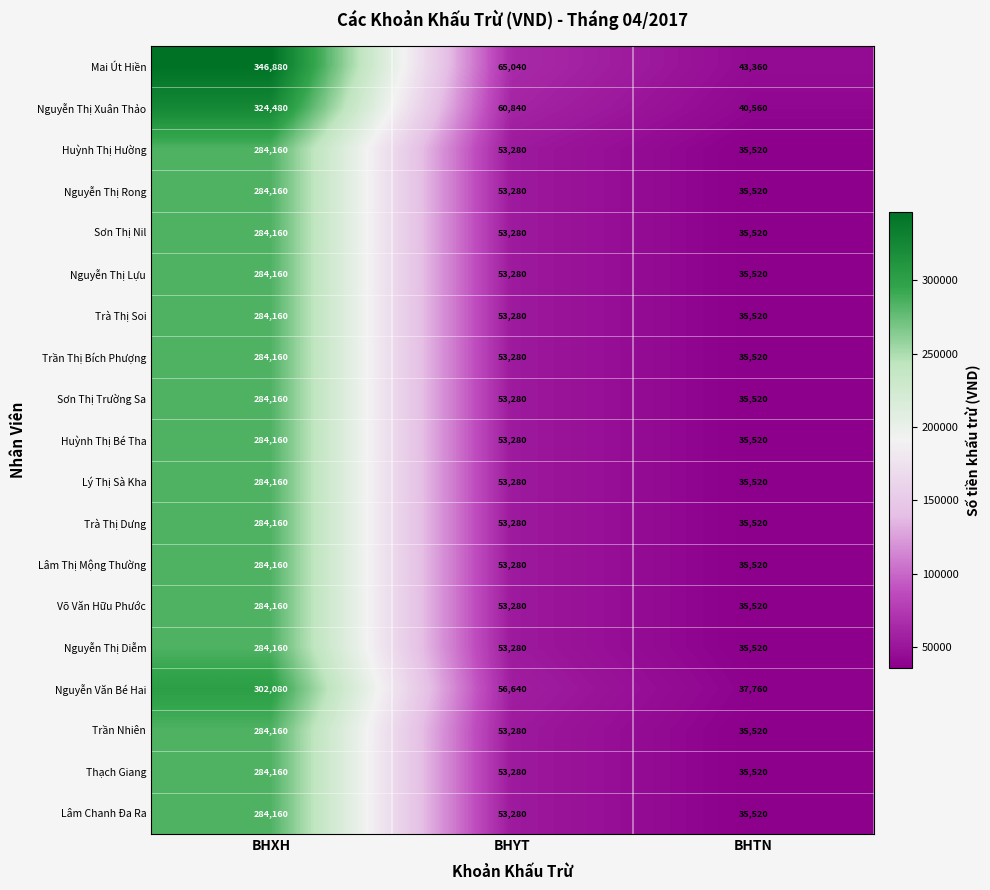

What is the total value across all series at BHXH?

5520000